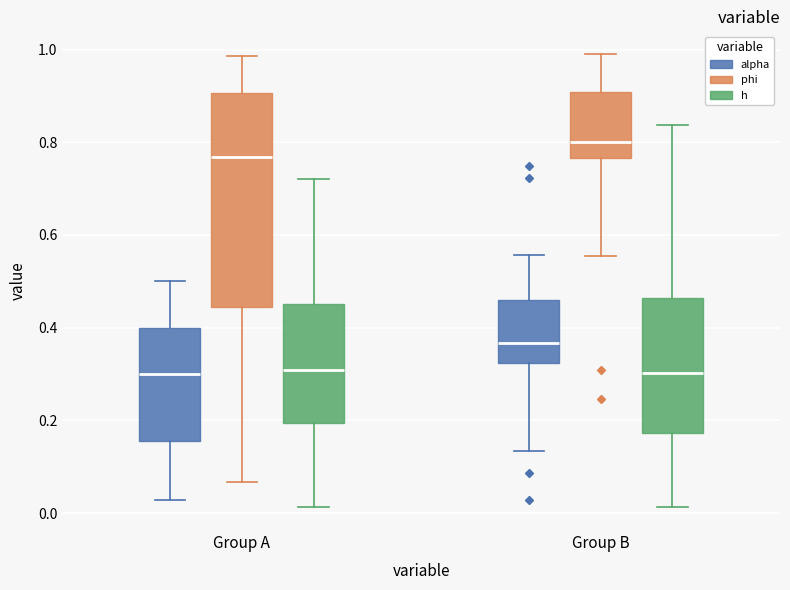

Where does the lower whisker of the box for Group B (alpha) end on the y-axis? The values are not printed on the chart, so give them approximately, as read against the axis.

0.14